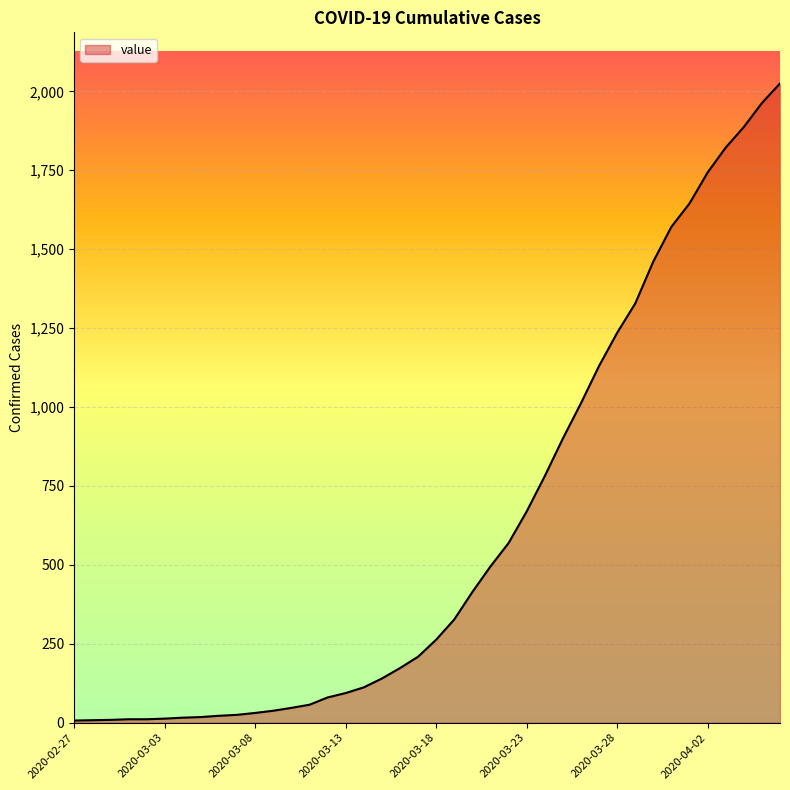

What is the difference between the maximum and minimum values?

2018